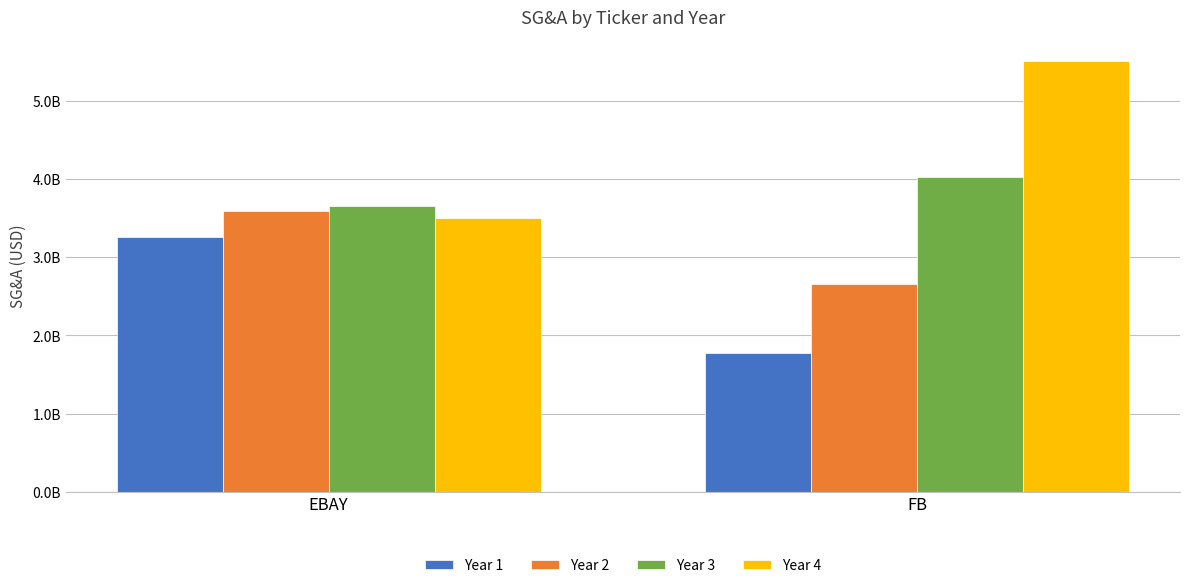

The value of Year 4 at EBAY is 2448340332. True or false?

False